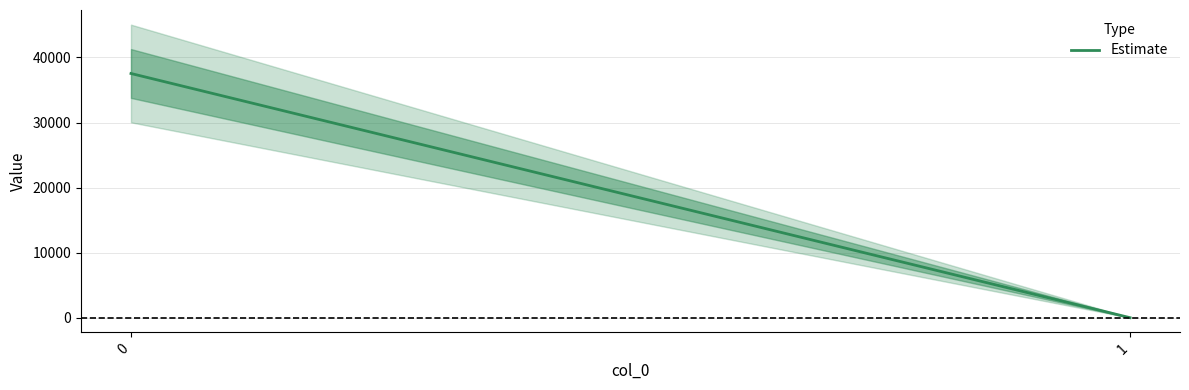

Rank the categories by value from highest to lowest.

0, 1